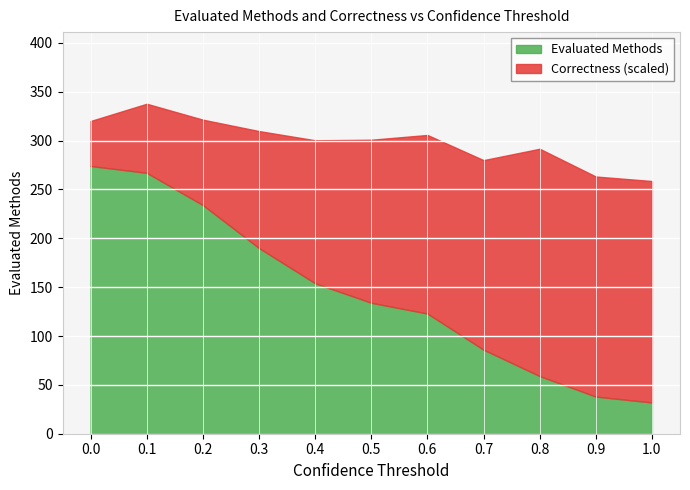

The Evaluated Methods series shows 234.0 at 0.2. True or false?

True